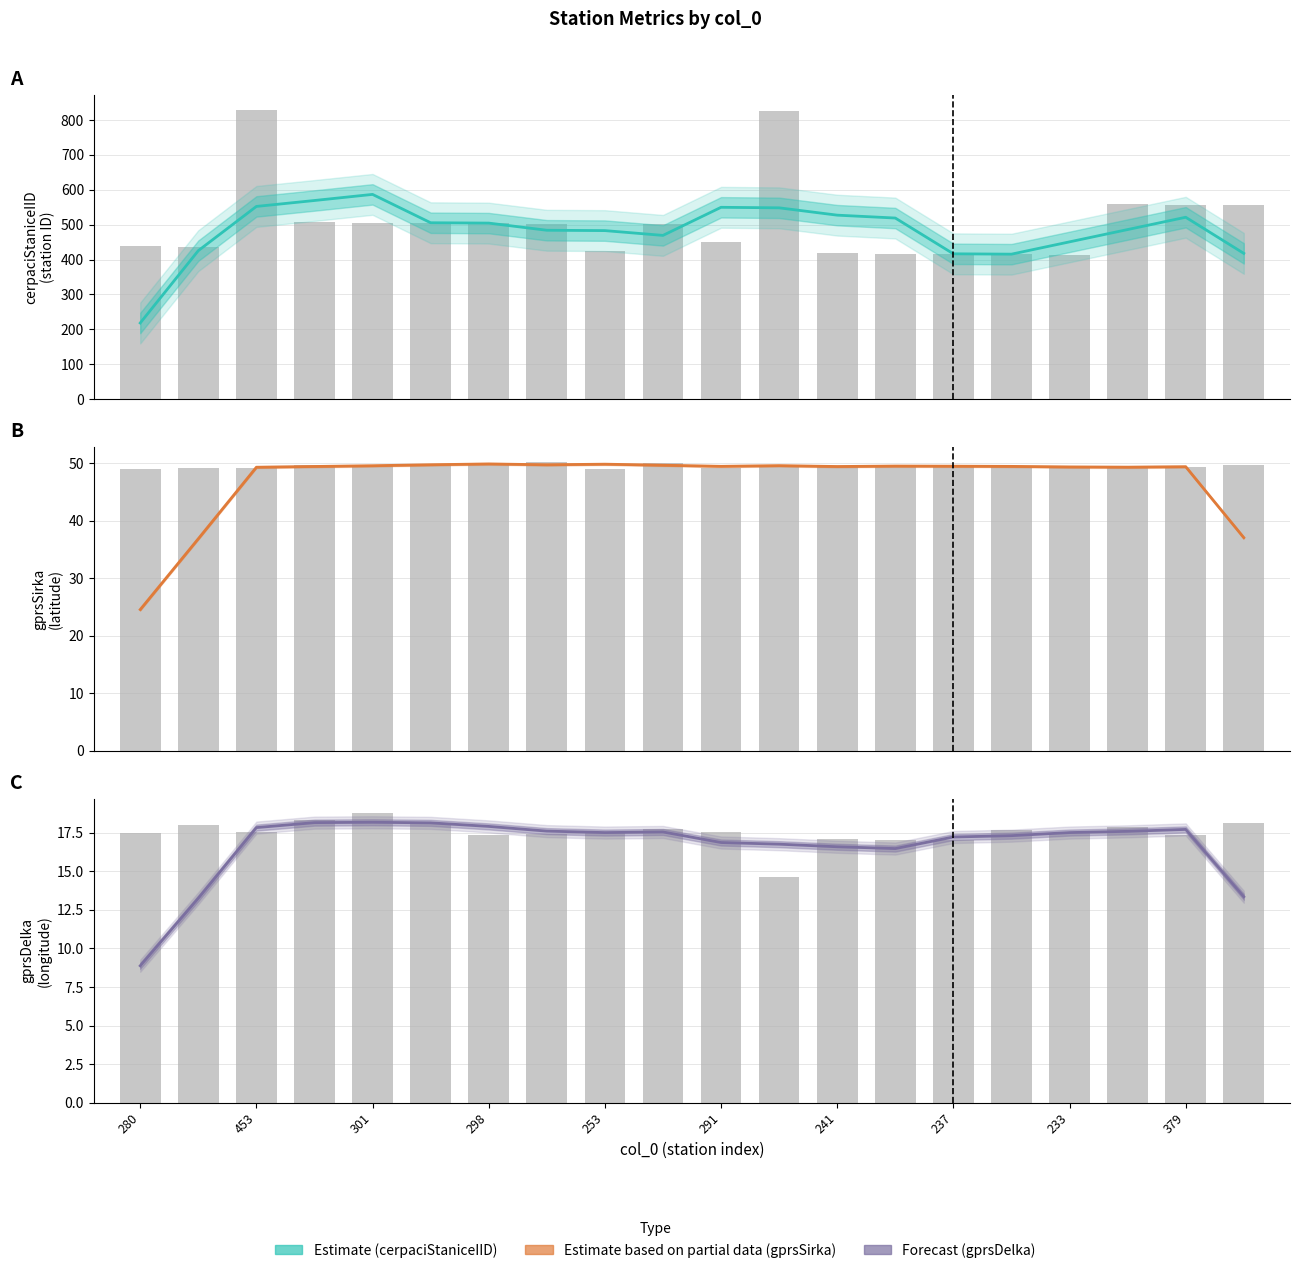

What is the sum of all gprsDelka values?

332.4